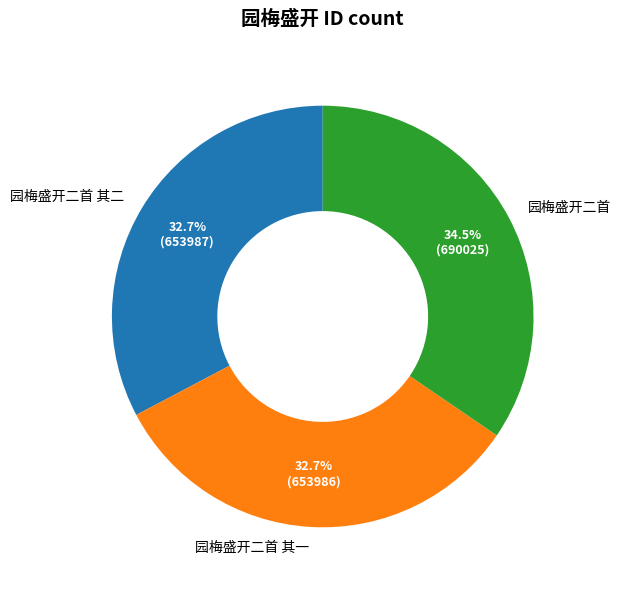

Does 园梅盛开二首 account for over 50% of the chart?

No